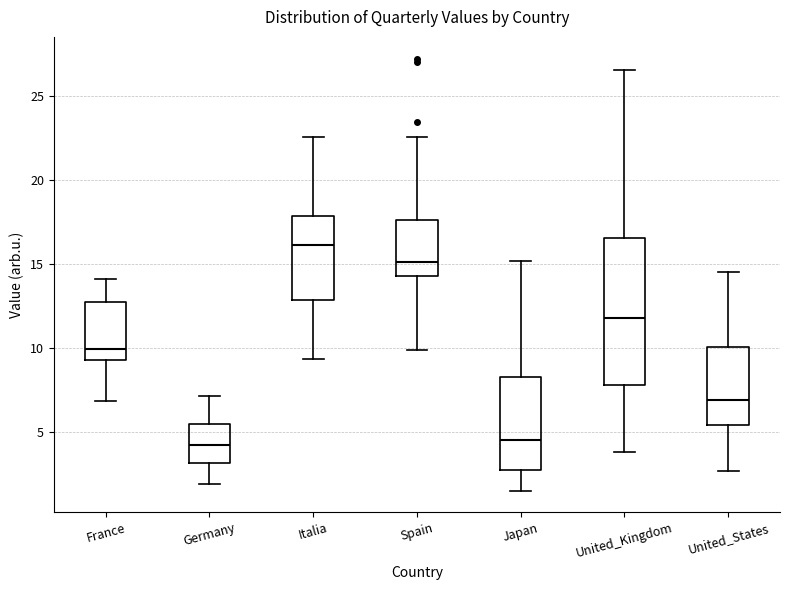

Which box is the tallest, from its lower edge to its upper edge?

United_Kingdom